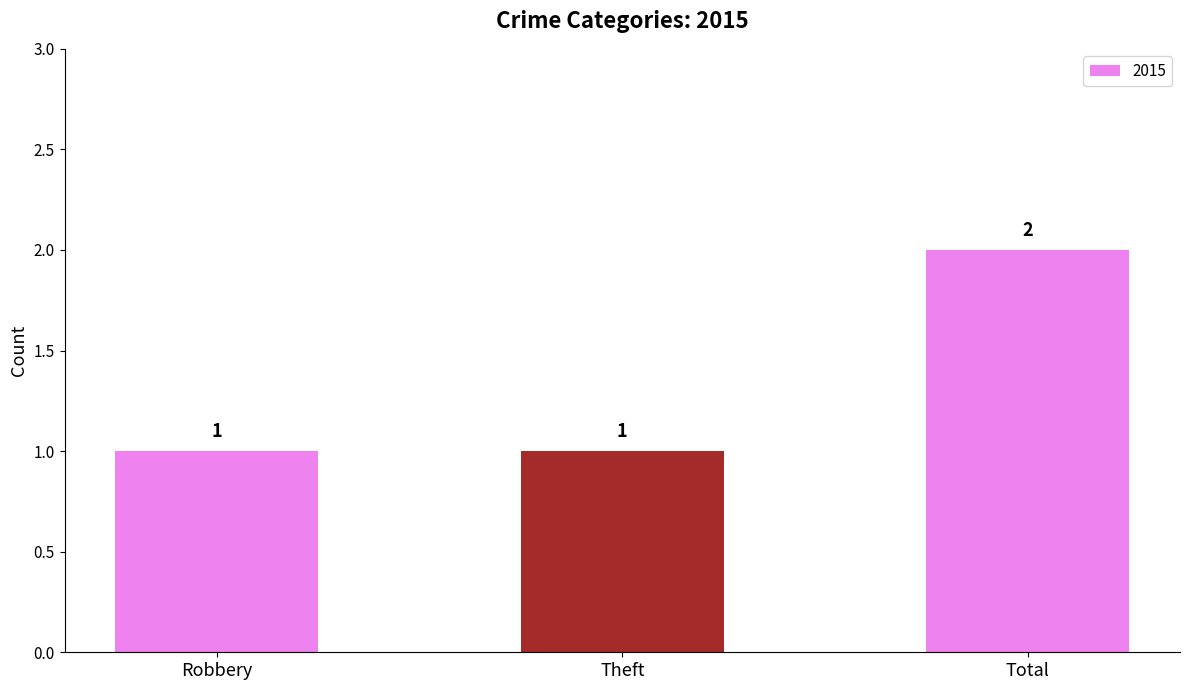

The value at Total is 3. True or false?

False